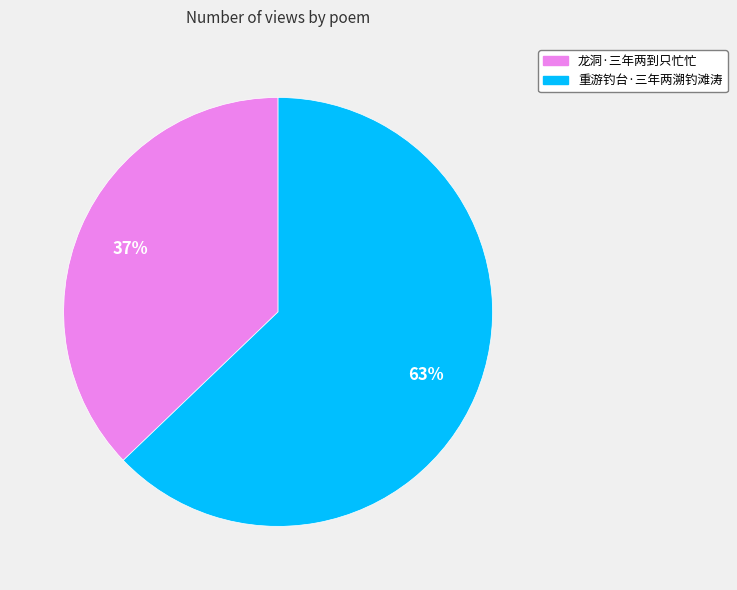

Is 重游钓台·三年两溯钓滩涛 the majority of the pie?

Yes